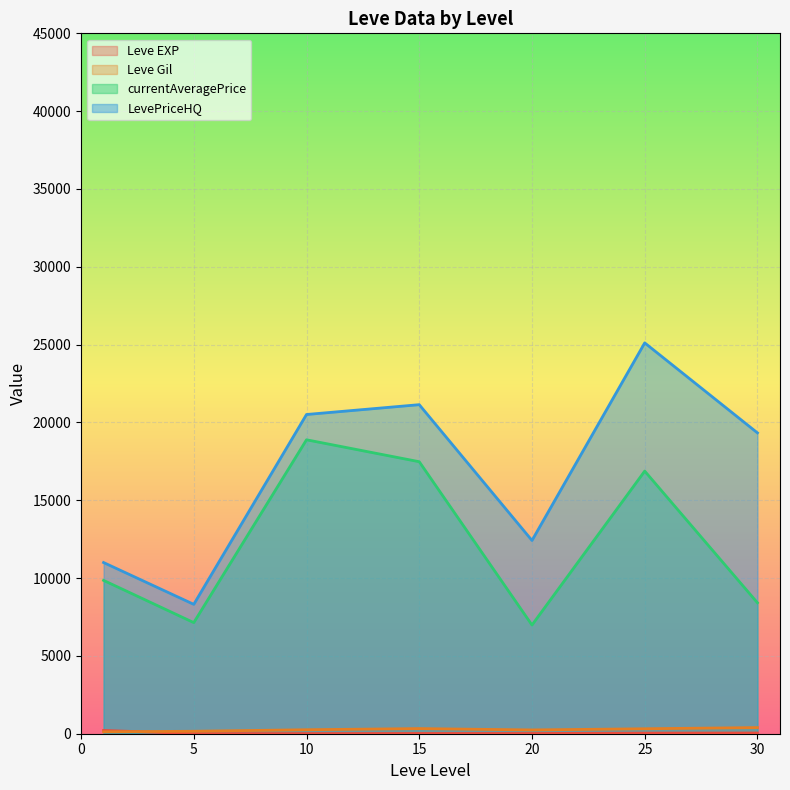

True or false: LevePriceHQ and currentAveragePrice cross at least once.

False